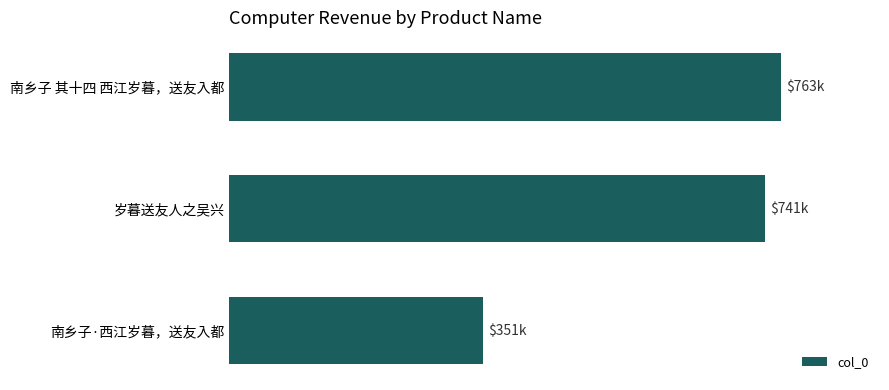

What is the maximum value shown in the chart?

762898